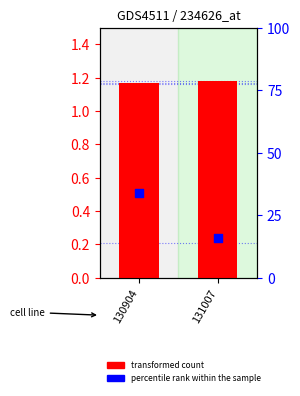

Which series has the largest total across all categories?

percentile rank within the sample